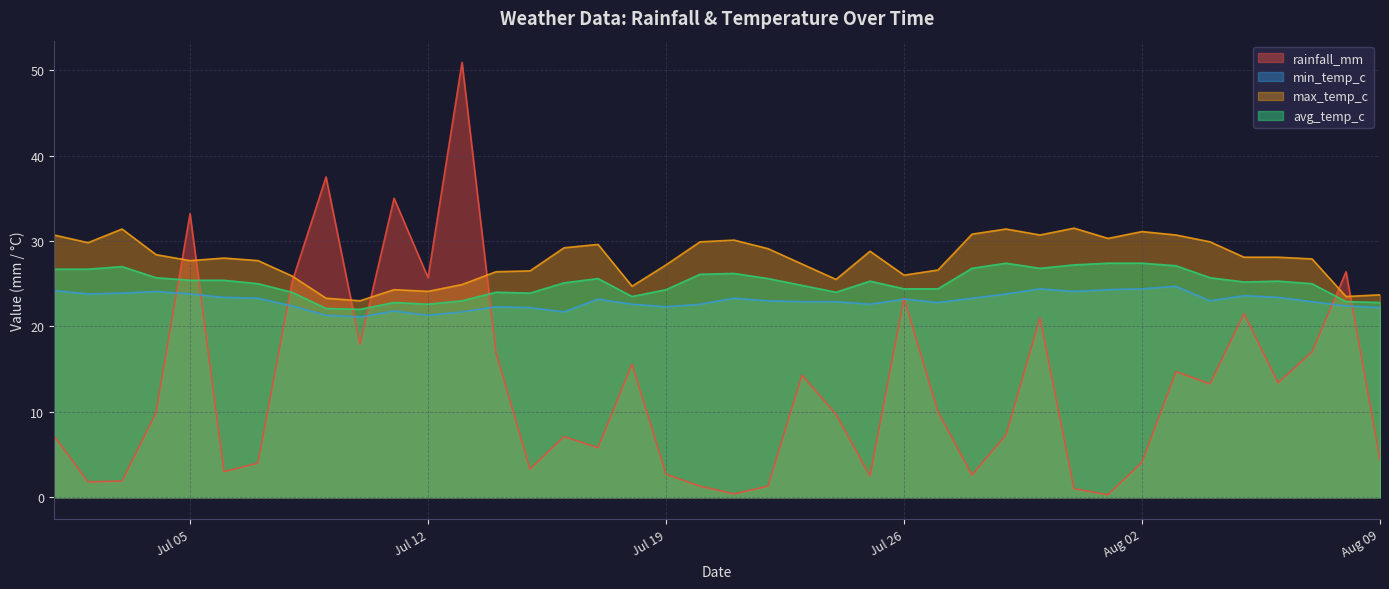

What is the greatest value displayed?

50.9